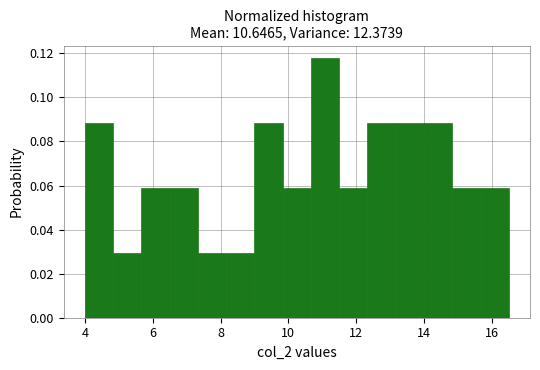

Reading left to right, list every bar in this chart as the range it spans on the x-axis followed by its height. Neither the bar edges nor the heights are printed on the chart, so give them approximately, as read against the axes.

4.0 to 4.8: 0.088
4.8 to 5.6: 0.030
5.6 to 6.6: 0.058
6.6 to 7.4: 0.058
7.4 to 8.2: 0.030
8.2 to 9.0: 0.030
9.0 to 9.8: 0.088
9.8 to 10.6: 0.058
10.6 to 11.6: 0.118
11.6 to 12.4: 0.058
12.4 to 13.2: 0.088
13.2 to 14.0: 0.088
14.0 to 14.8: 0.088
14.8 to 15.6: 0.058
15.6 to 16.6: 0.058